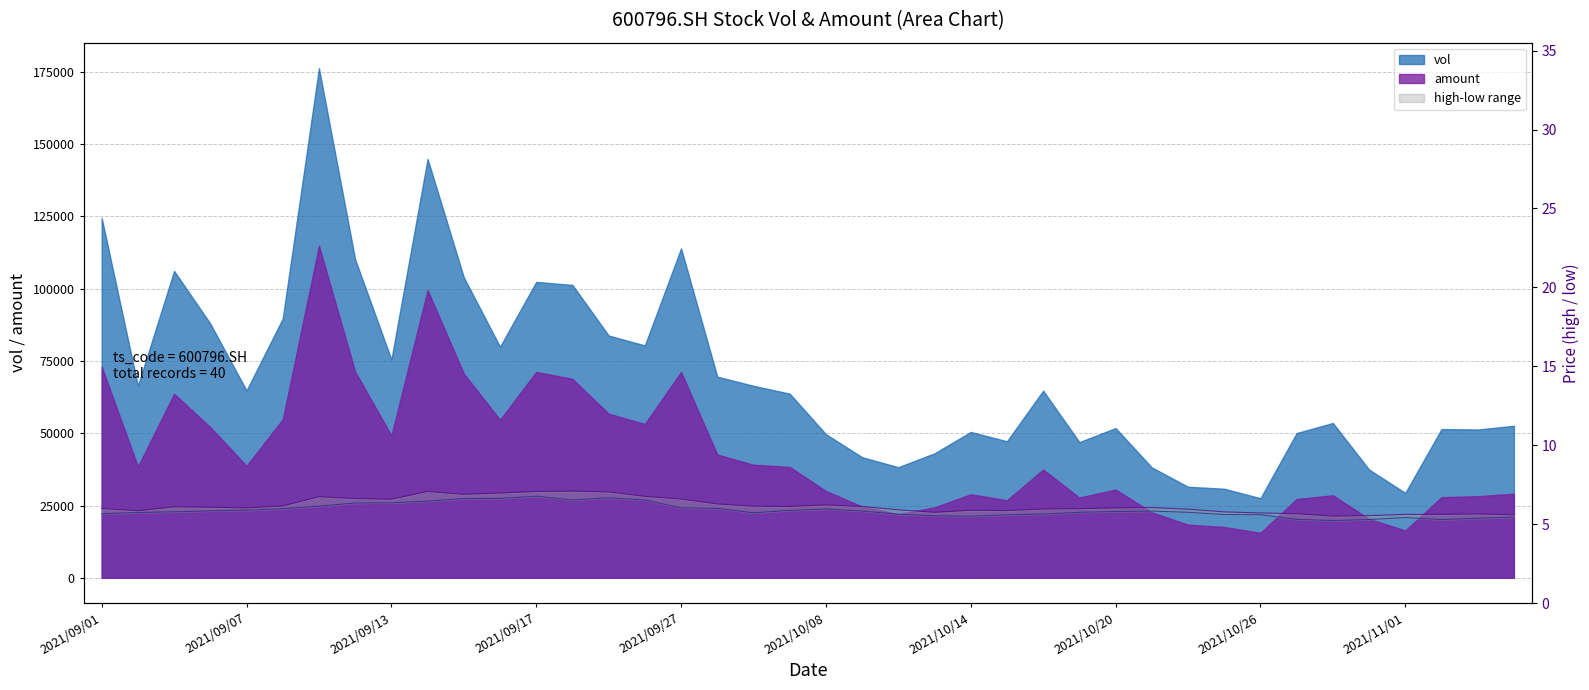

What is the value of the low point at the 39th from the left?

5.4